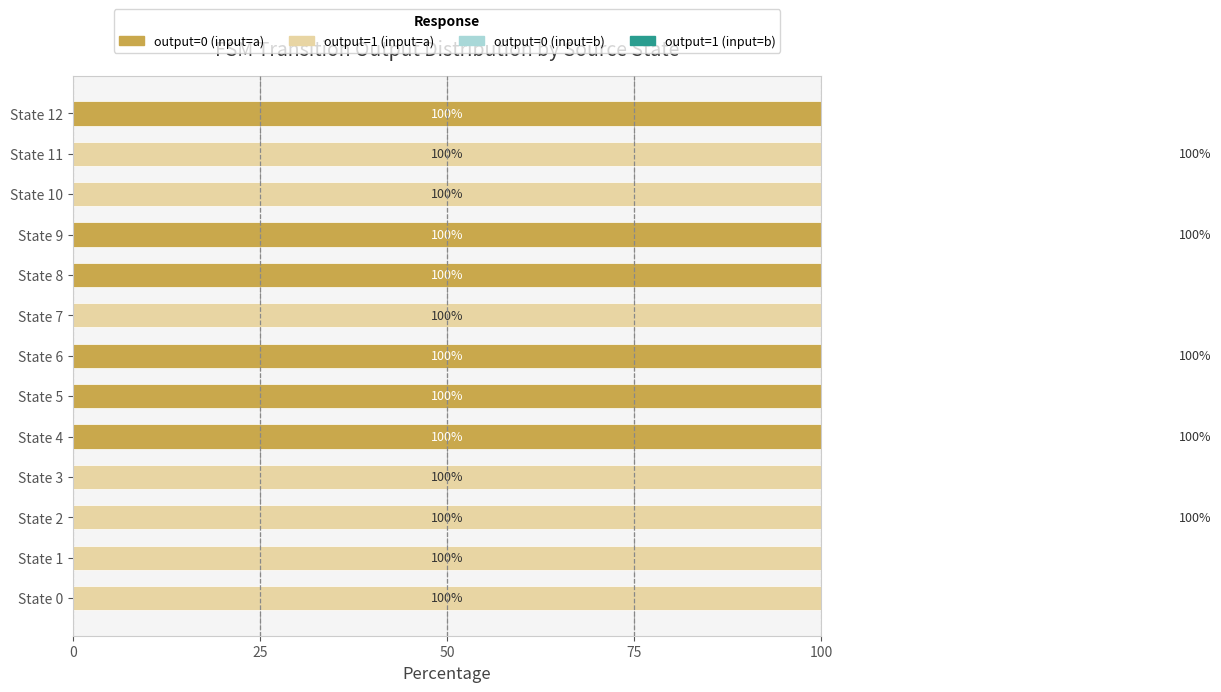

What is the maximum value shown in the chart?

100